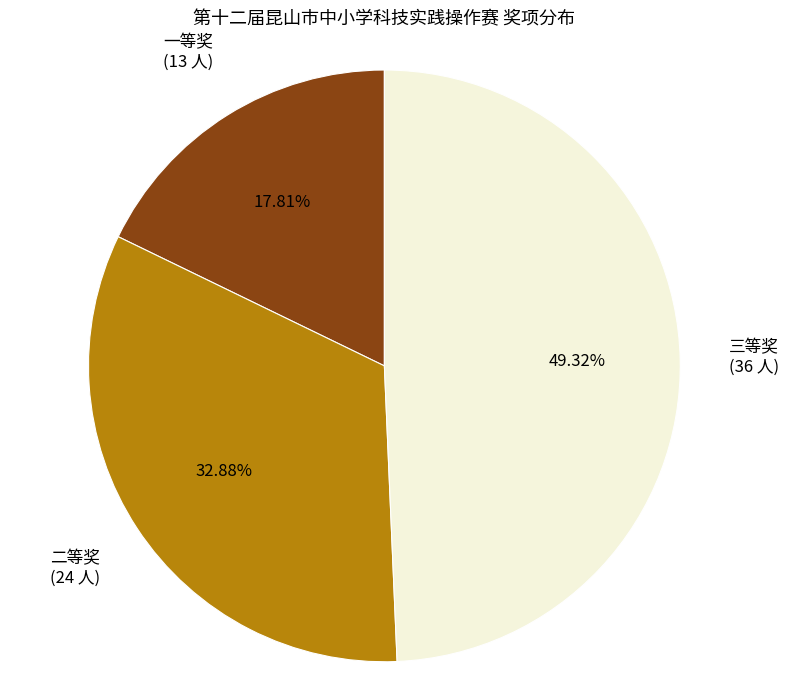

Is the sum of 一等奖 and 二等奖 greater than half?

Yes